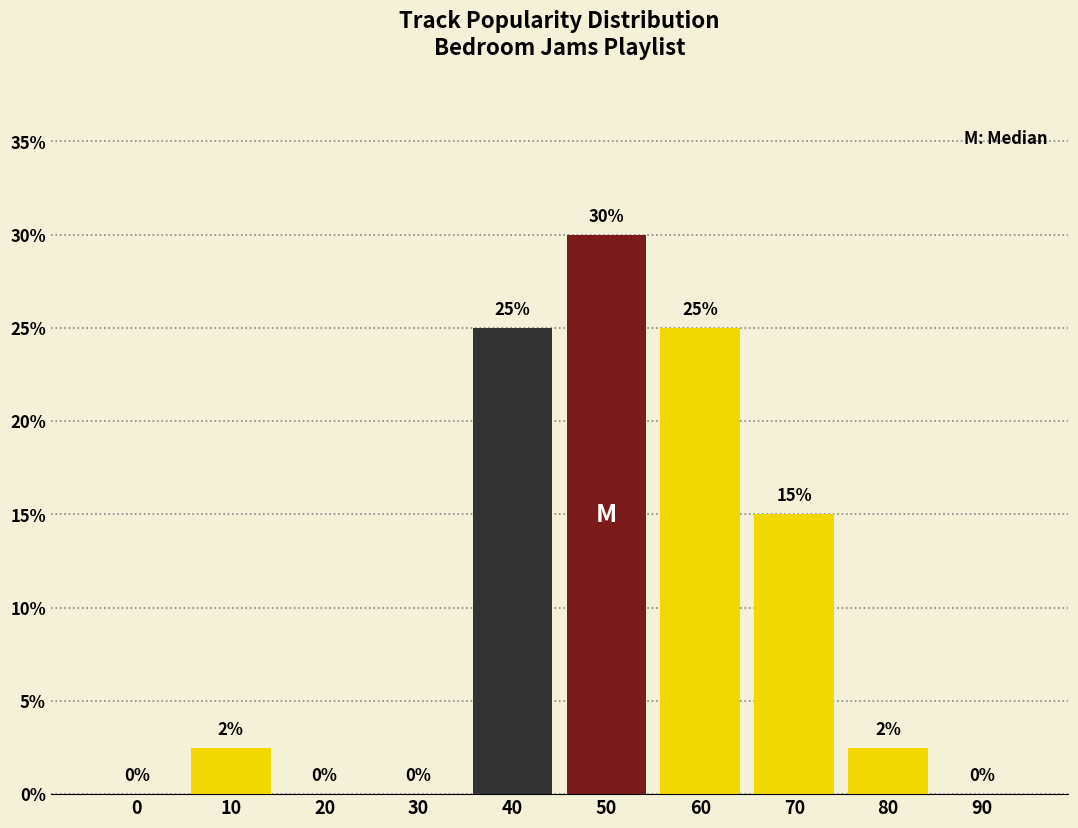

What is the maximum value shown in the chart?

30.0